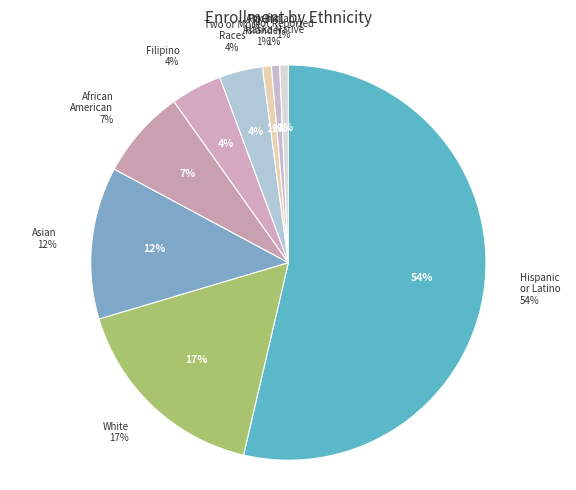

True or false: Filipino accounts for 1% of the total.

False